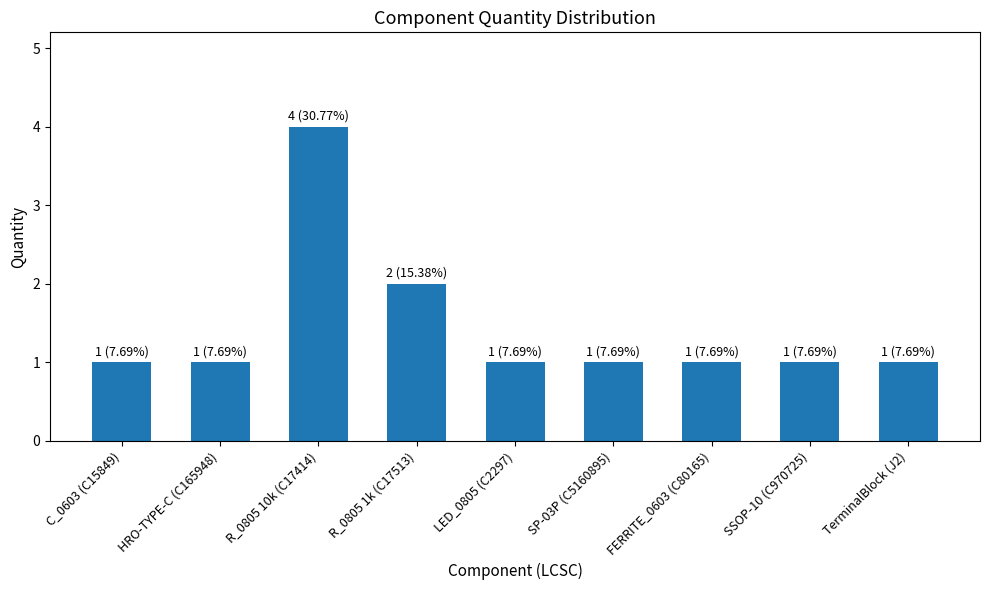

Approximately how many times larger is the value at TerminalBlock (J2) compared to FERRITE_0603 (C80165)?

1.0